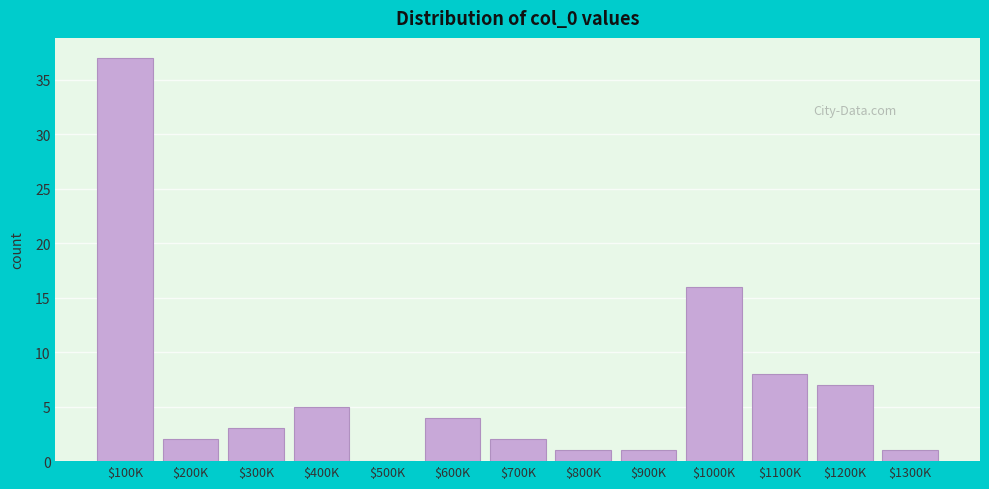

Which category has the highest value across all series?

$100K